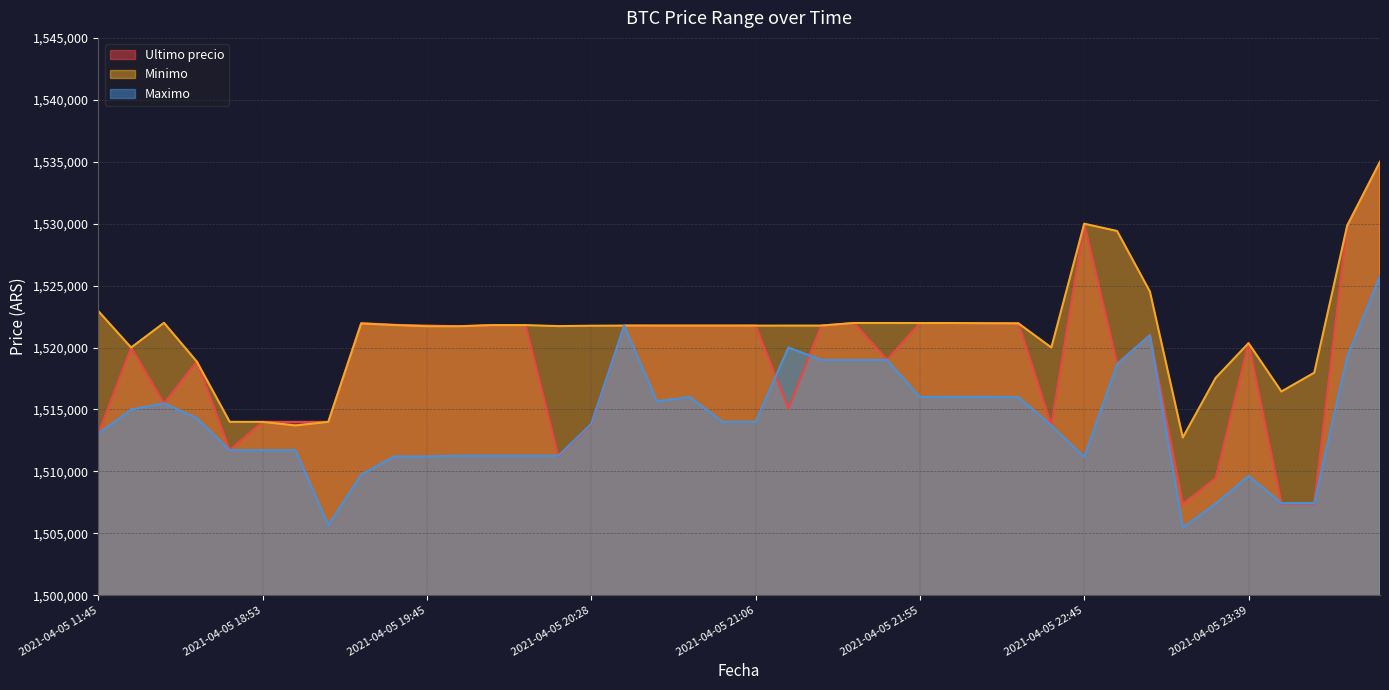

Count the number of categories in the chart.

40